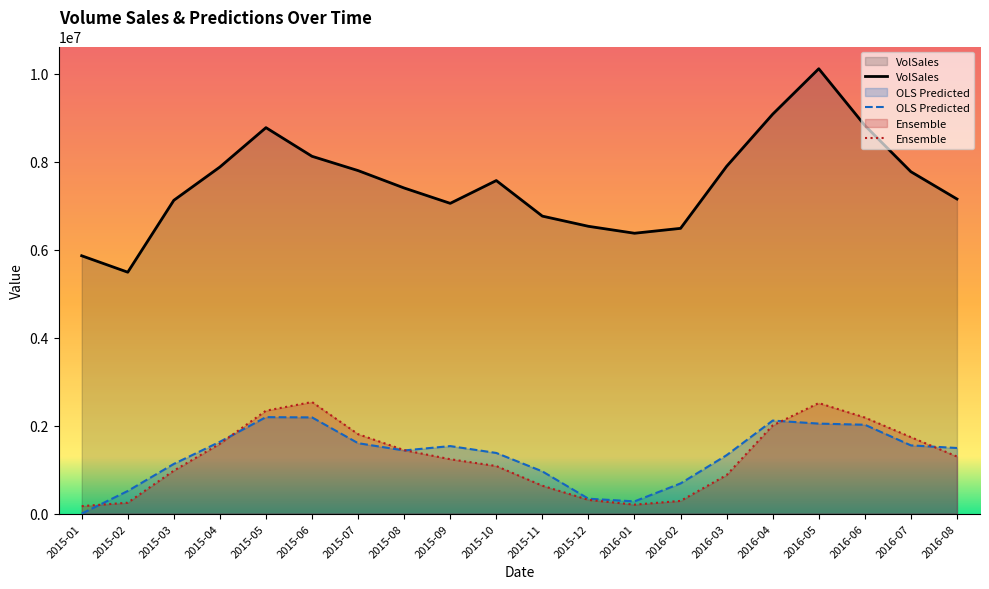

How many data points does each series have?

20